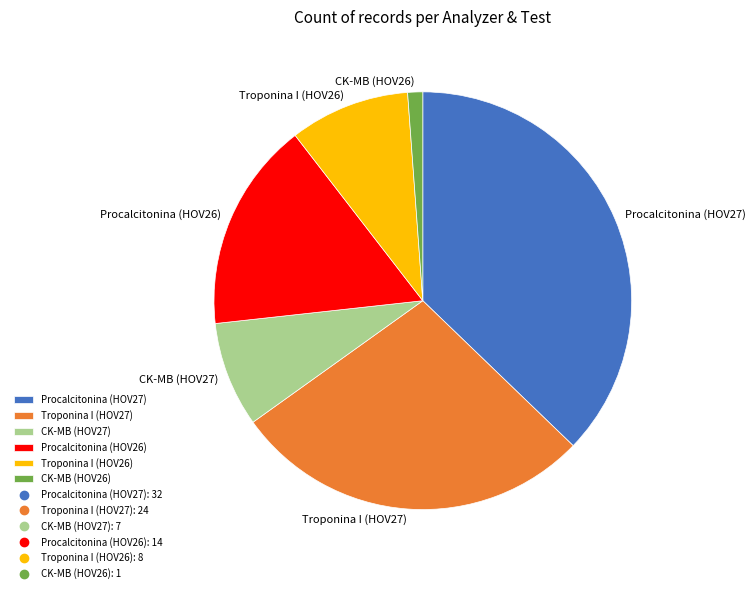

The Troponina I (HOV27) slice represents 28% of the pie. True or false?

True